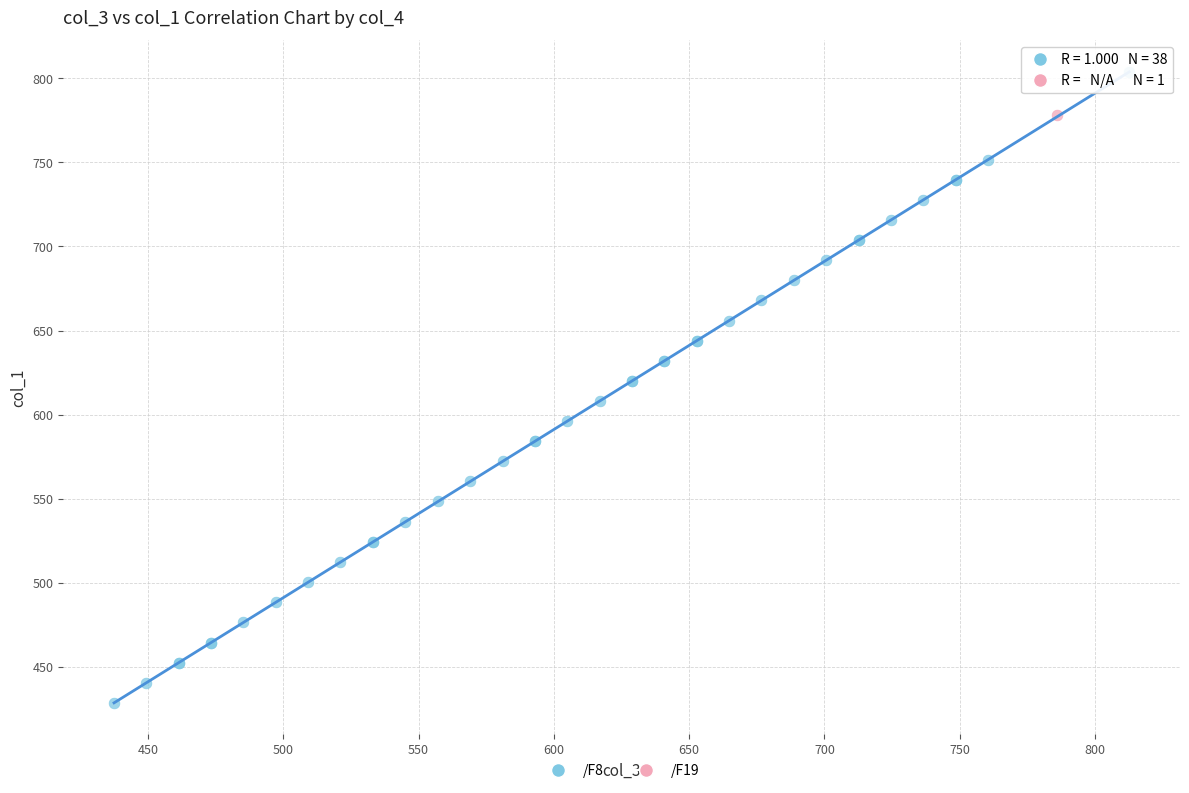

What are all the series names shown in the legend?

/F8, /F19